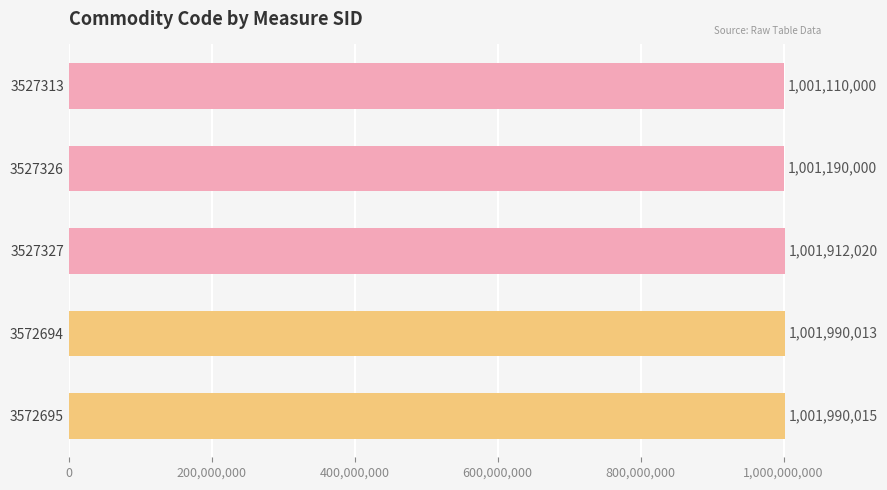

Does the chart contain any negative values?

No